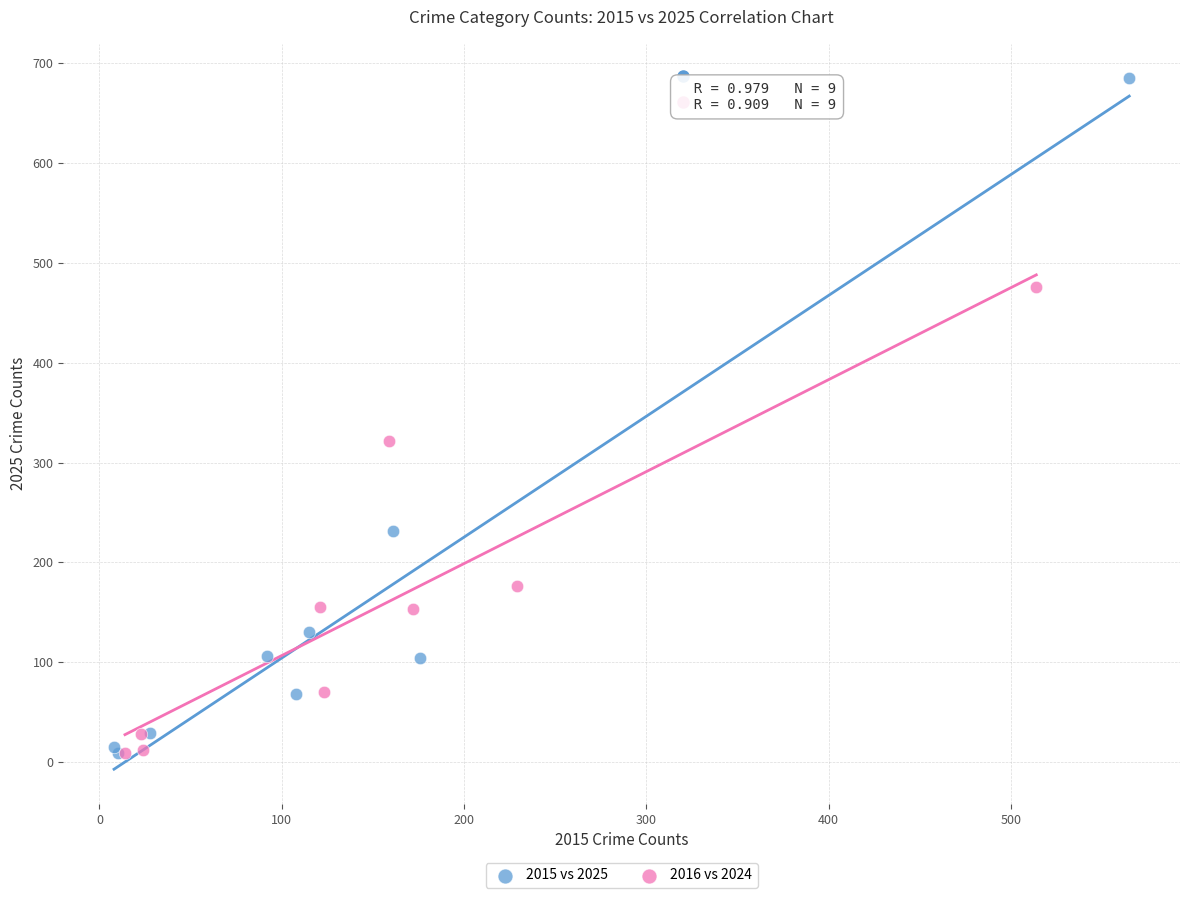

Which series has the widest spread of Y values?

2015 vs 2025